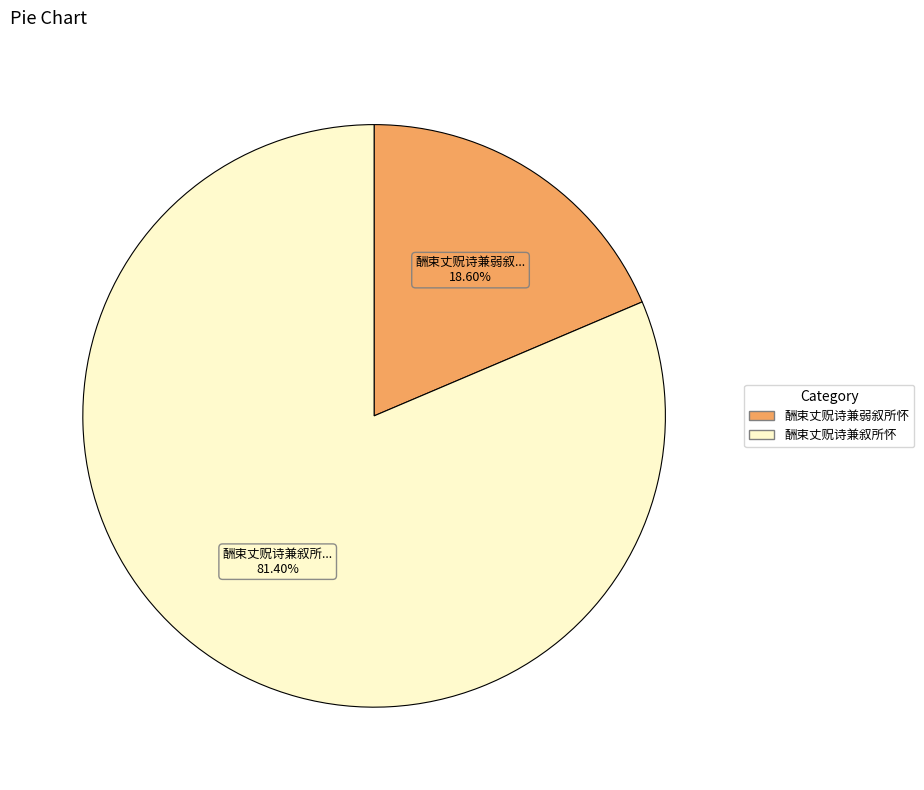

What percentage do 酬束丈贶诗兼弱叙所怀 and 酬束丈贶诗兼叙所怀 together represent?

100.0%